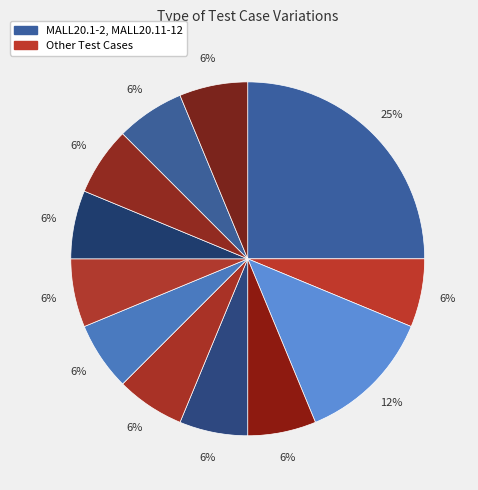

Is there a majority slice in this chart?

No